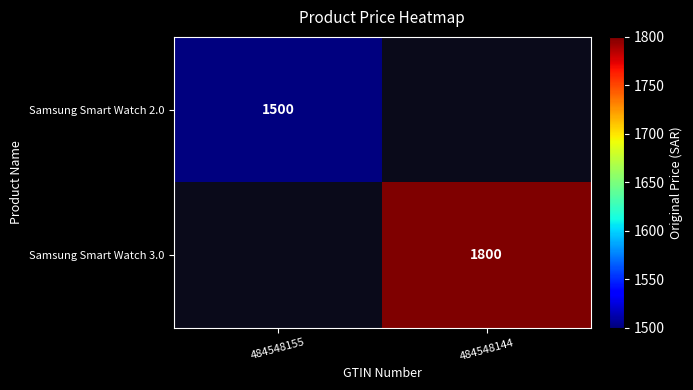

The Samsung Smart Watch 3.0 series shows 1800 at 484548144. True or false?

True